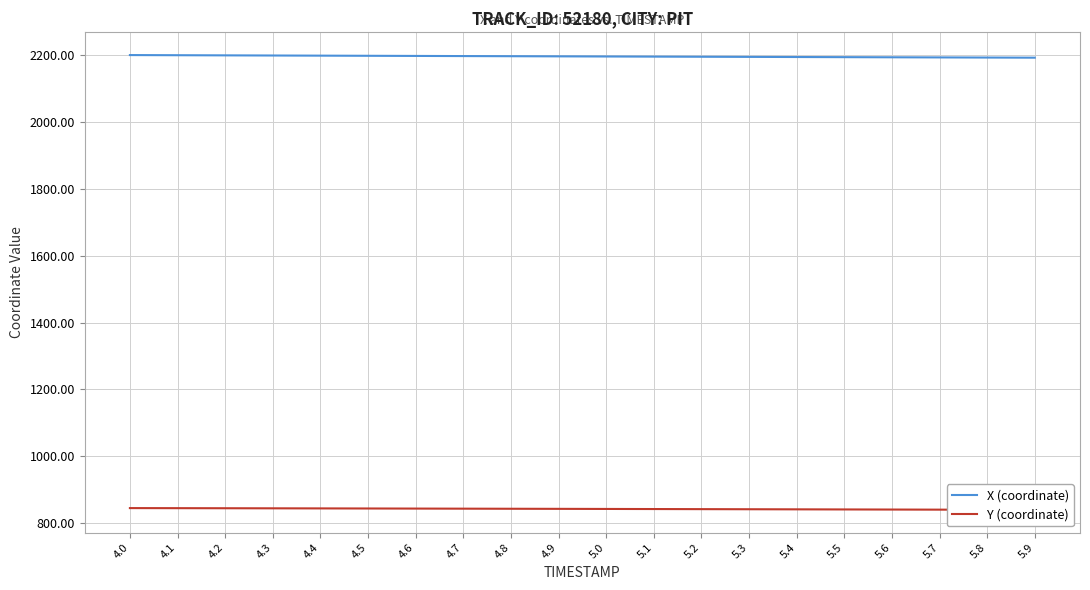

Which label corresponds to the largest value in the chart?

4.0